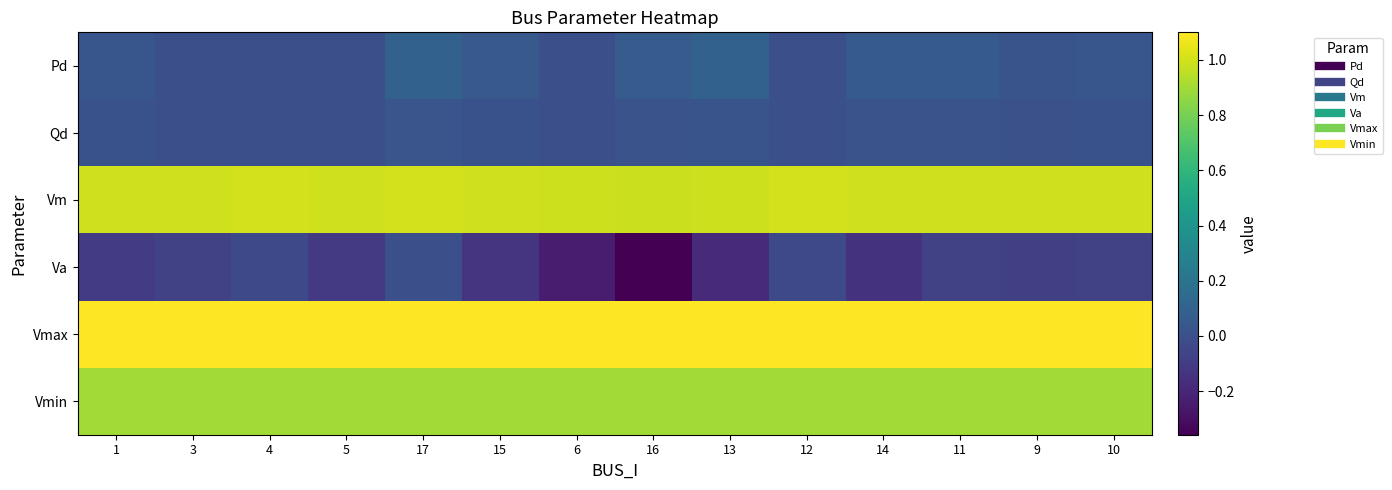

What is the difference between the highest and lowest values at 3?

1.2